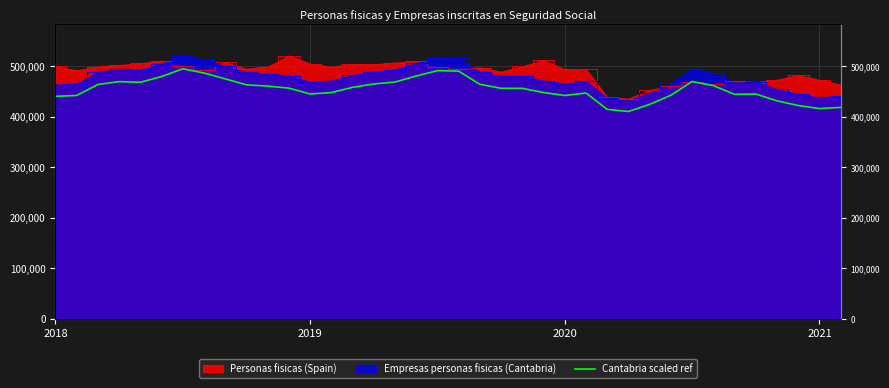

Reading left to right, extract all data points from this chart.

440516.6	442160.8	463930.1	469586.2	468270.8	479648.8	494972.8	486620.2	475045.0	463272.4	460707.5	456695.6	445186.1	447882.6	458274.0	464916.7	468797.0	480701.1	491355.5	490369.0	464259.0	456366.8	456301.0	447948.4	442160.8	447027.7	414669.6	410526.2	424600.6	442621.2	469849.3	461694.0	444396.9	445054.6	431506.3	422364.5	416313.8	418615.7